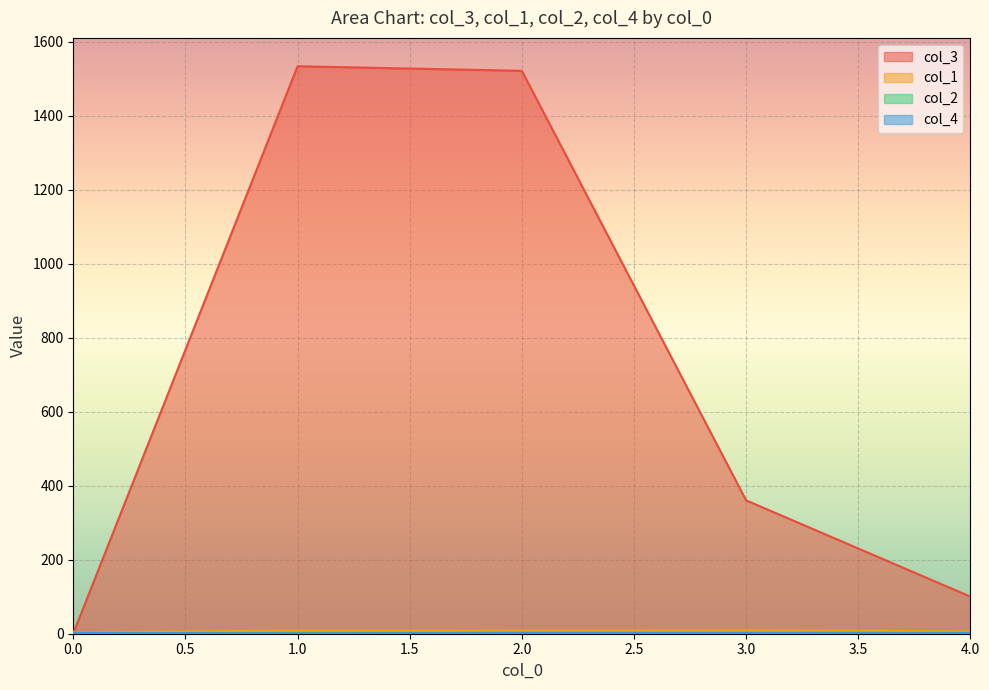

Which has a higher value, 4 or 1?

1